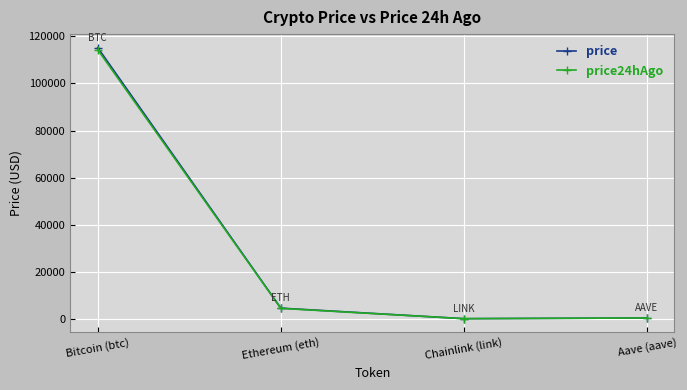

Which category has the highest value across all series?

Bitcoin (btc)